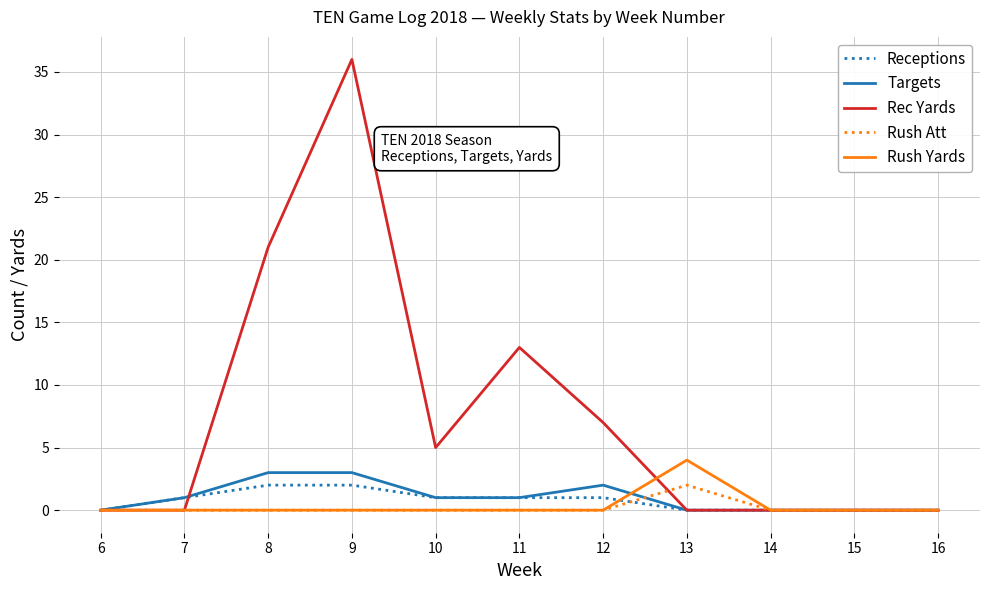

What is the highest value of the Rush Yards series?

4